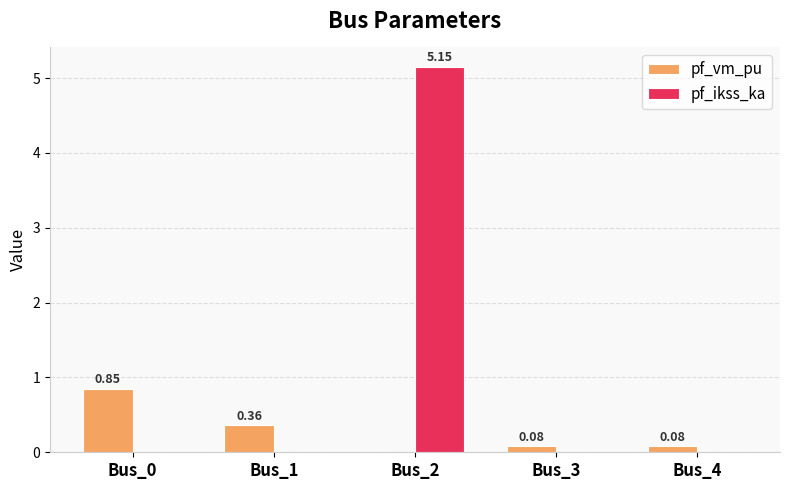

What is the average value of the pf_vm_pu series?

0.3